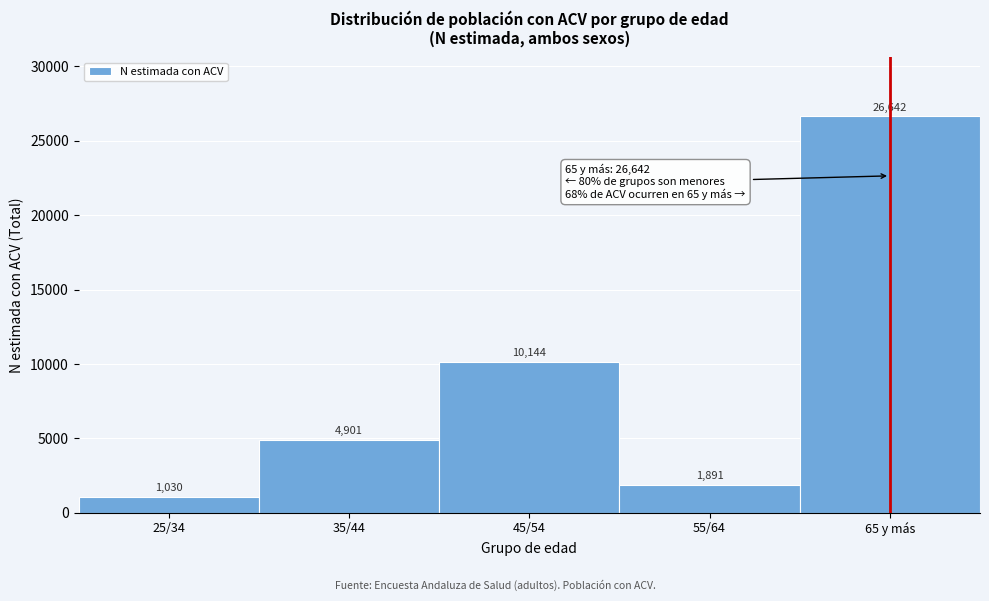

Reading left to right, list all the values displayed in this chart.

25/34=1030	35/44=4901	45/54=10144	55/64=1891	65 y más=26642